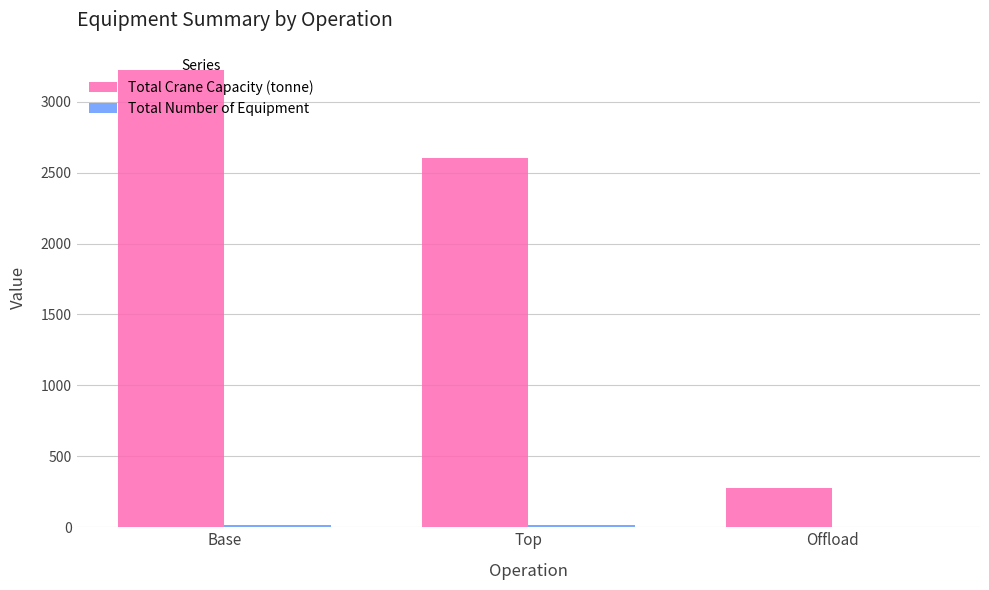

At which label is Total Crane Capacity (tonne) closest to 1750?

Top